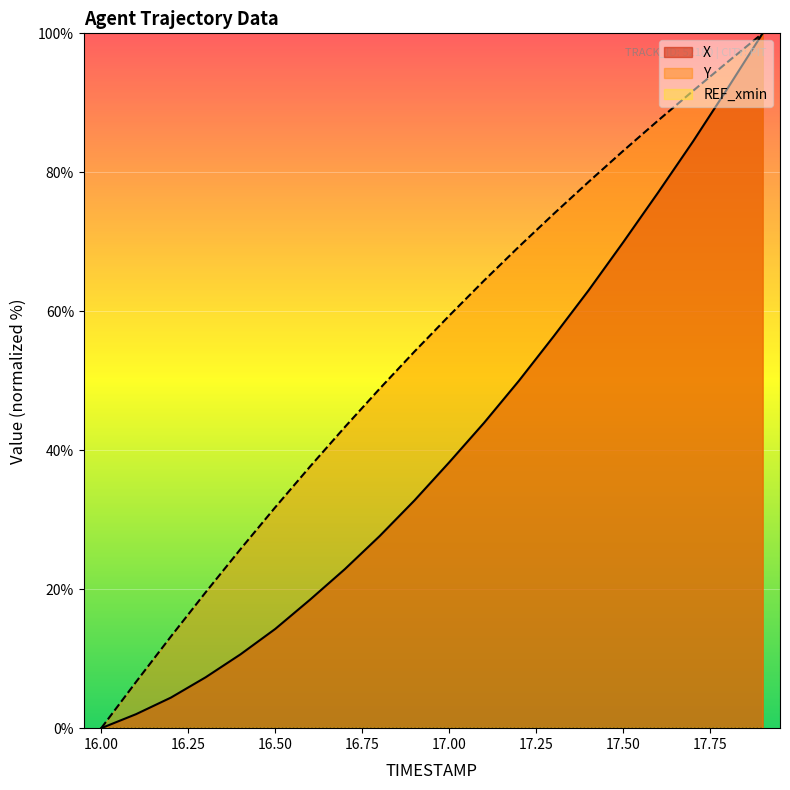

Read the X value at 16.3.

7.3